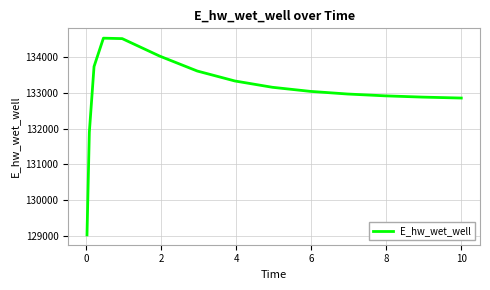

How many lines are shown in the chart?

1